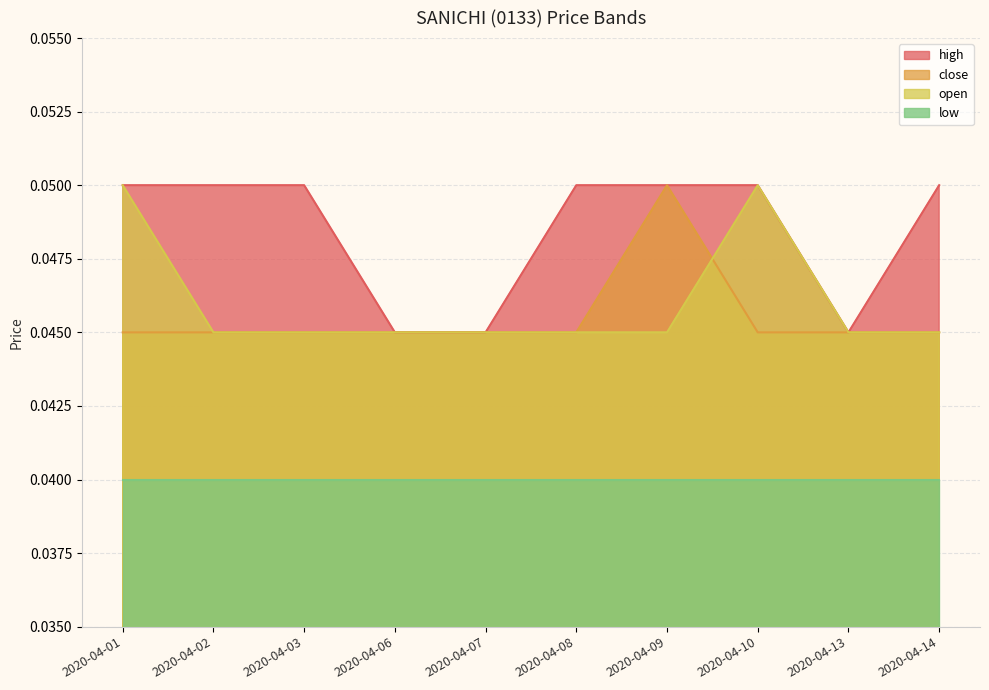

Which series has the largest range (max minus min)?

high